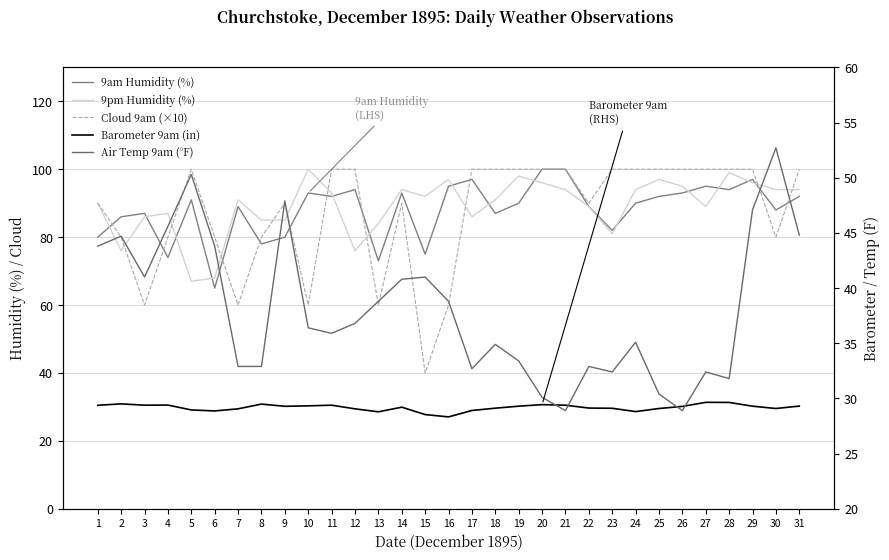

Reading right to left, extract all data points from this chart.

9am Humidity (%): 92.0	88.0	97.0	94.0	95.0	93.0	92.0	90.0	82.0	89.0	100.0	100.0	90.0	87.0	97.0	95.0	75.0	93.0	73.0	94.0	92.0	93.0	80.0	78.0	89.0	65.0	91.0	74.0	87.0	86.0	80.0
9pm Humidity (%): 94.0	94.0	96.0	99.0	89.0	95.0	97.0	94.0	81.0	89.0	94.0	96.0	98.0	91.0	86.0	97.0	92.0	94.0	84.0	76.0	93.0	100.0	85.0	85.0	91.0	68.0	67.0	87.0	86.0	76.0	90.0
Cloud 9am (×10): 100.0	80.0	100.0	100.0	100.0	100.0	100.0	100.0	100.0	90.0	100.0	100.0	100.0	100.0	100.0	60.0	40.0	90.0	60.0	100.0	100.0	60.0	90.0	80.0	60.0	80.0	100.0	80.0	60.0	80.0	90.0
Barometer 9am (in): 29.3	29.1	29.3	29.6	29.6	29.3	29.1	28.8	29.1	29.1	29.4	29.4	29.3	29.1	28.9	28.3	28.5	29.2	28.8	29.1	29.4	29.3	29.3	29.5	29.1	28.9	29.0	29.4	29.4	29.5	29.4
Air Temp 9am (°F): 44.8	52.7	47.1	31.8	32.4	28.9	30.4	35.1	32.4	32.9	28.9	30.1	33.4	34.9	32.7	38.8	41.0	40.8	38.8	36.8	35.9	36.4	47.9	32.9	32.9	43.8	50.3	45.6	41.0	44.7	43.8